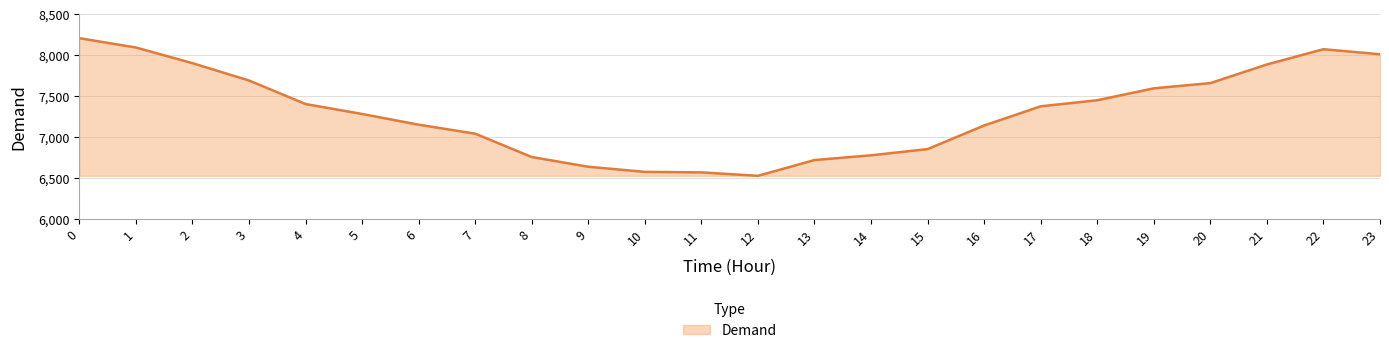

What is the smallest value displayed?

6523